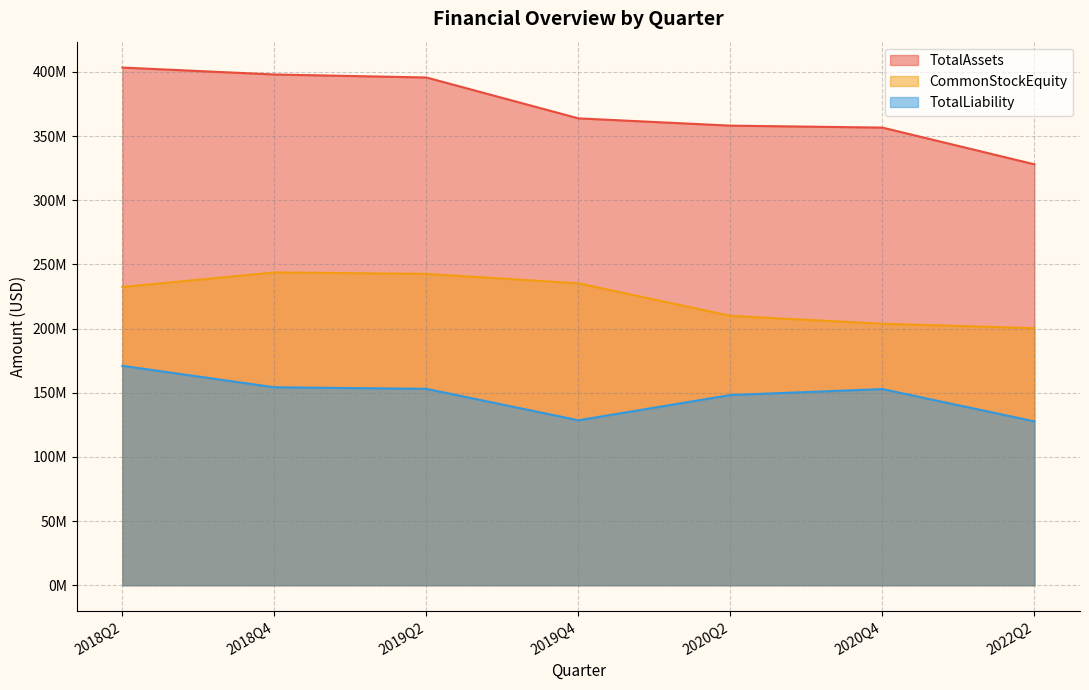

What is the difference between the highest and lowest values at 2019Q2?

242629099